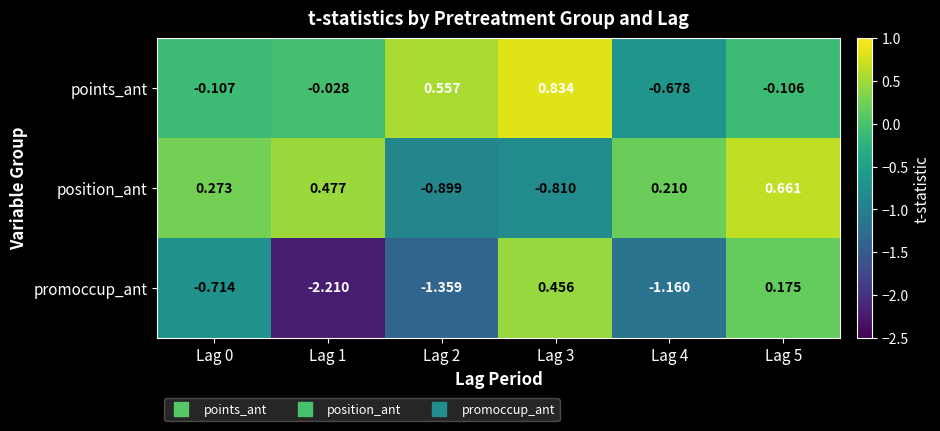

At Lag 4, list the series in order from largest to smallest.

position_ant, points_ant, promoccup_ant